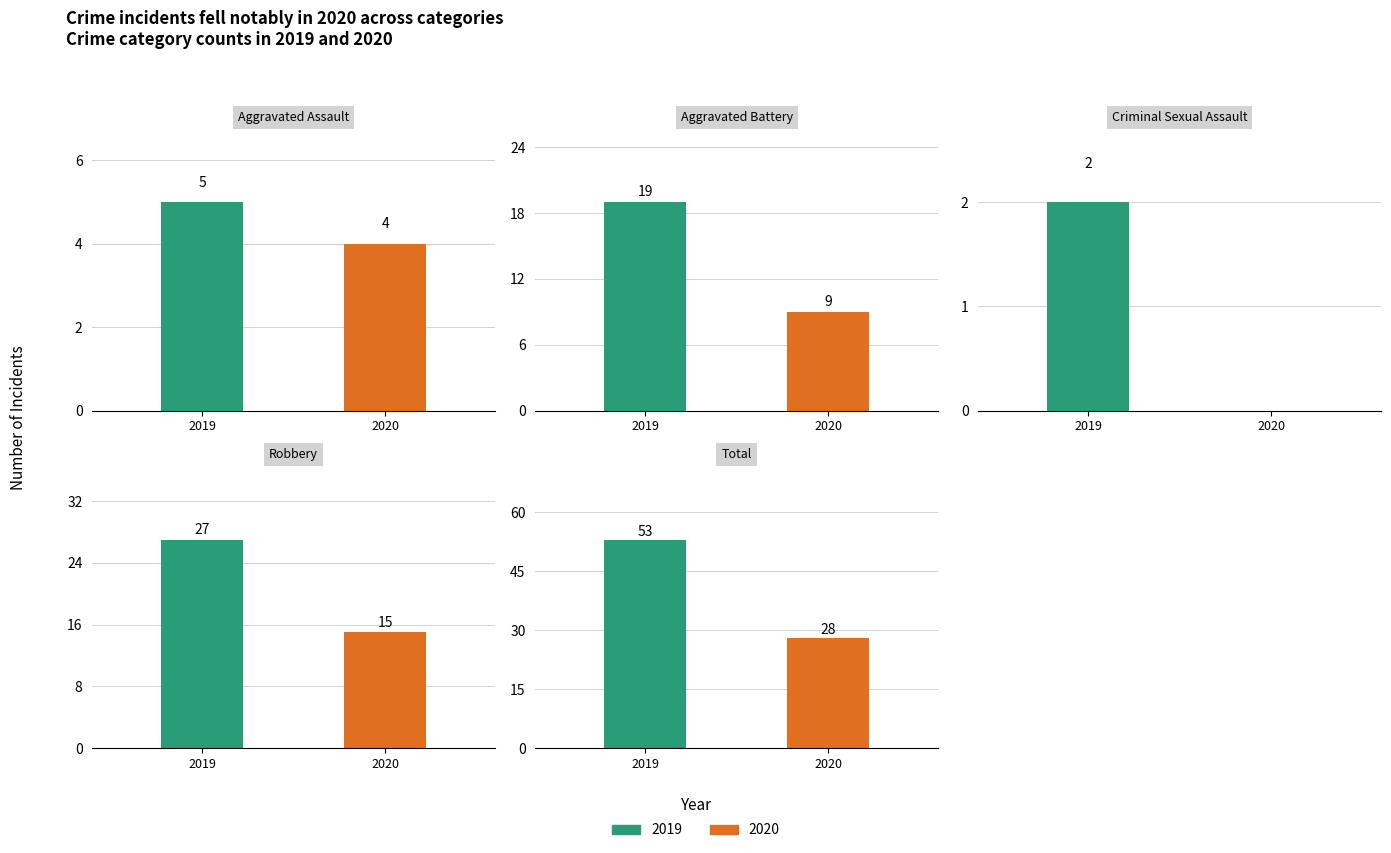

What are all the series names shown in the legend?

2019, 2020